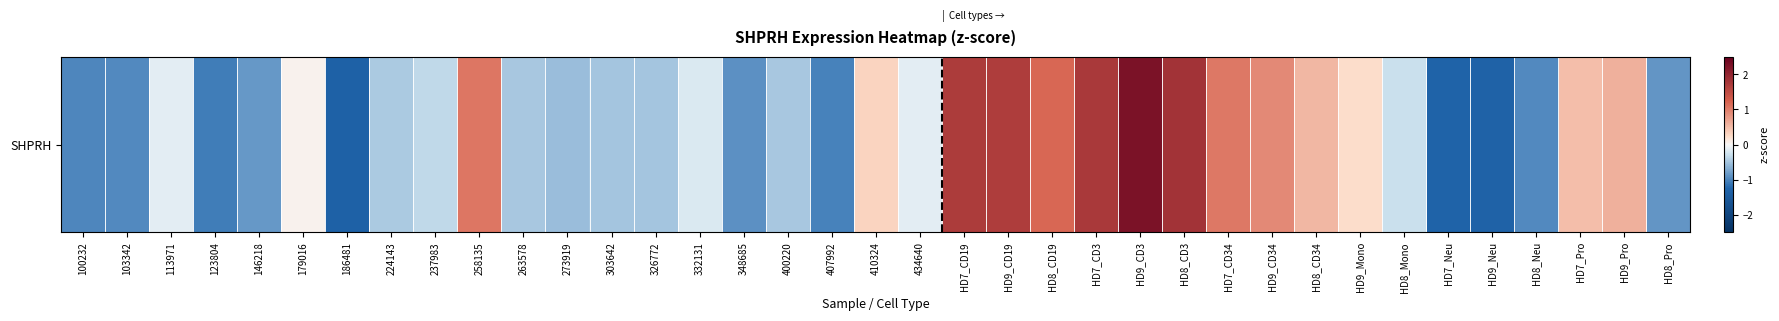

Is it true that the value at 303642 is -0.1?

False